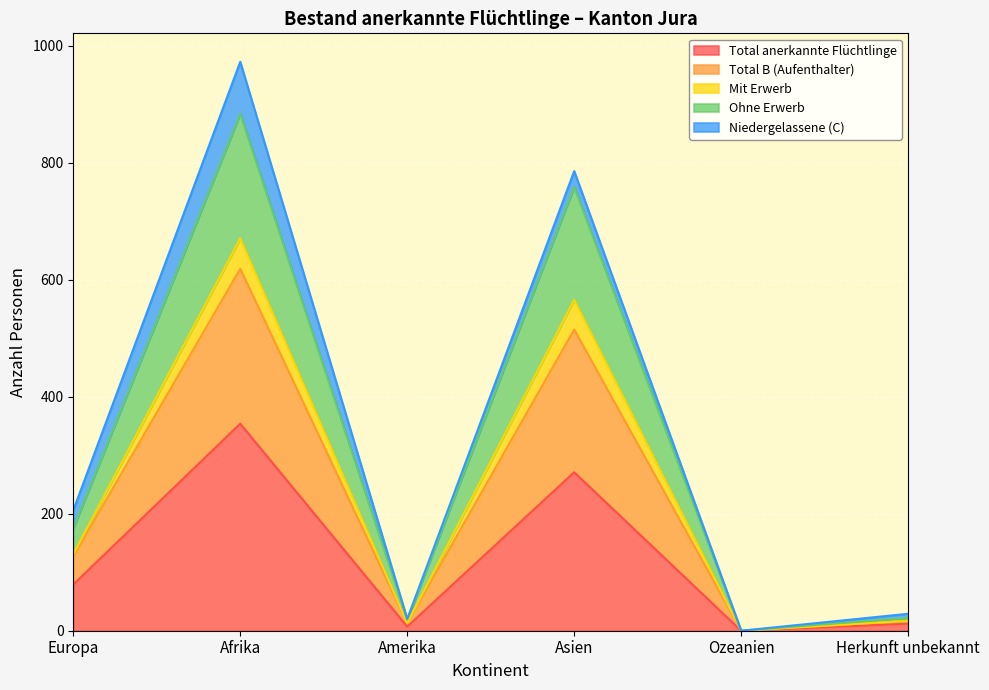

Does the chart display data point markers on the line(s)?

No